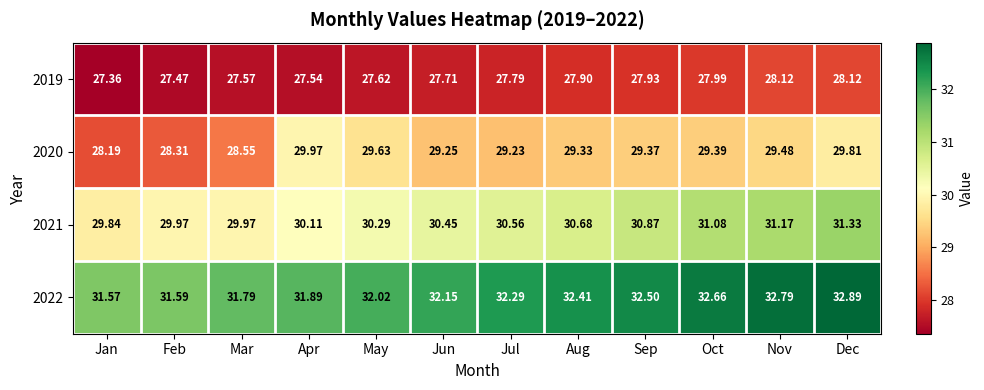

At which label does 2020 reach its peak?

Apr